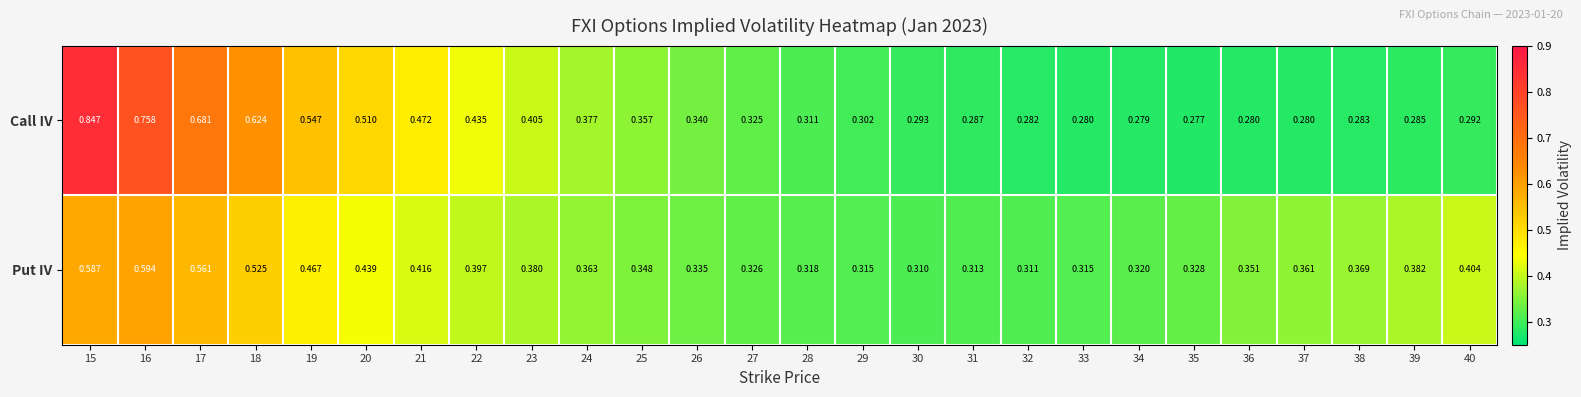

List the series in order of their peak value, highest first.

Call IV, Put IV